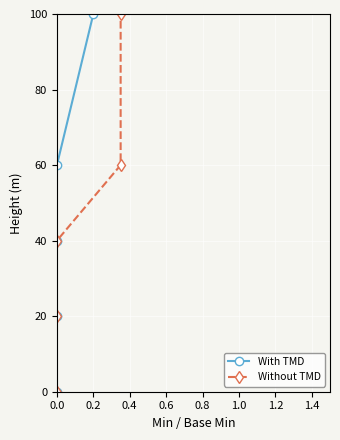

Reading right to left, transcribe all the data shown in this chart.

With TMD: 100	60	40	20	0
Without TMD: 100	60	40	20	0